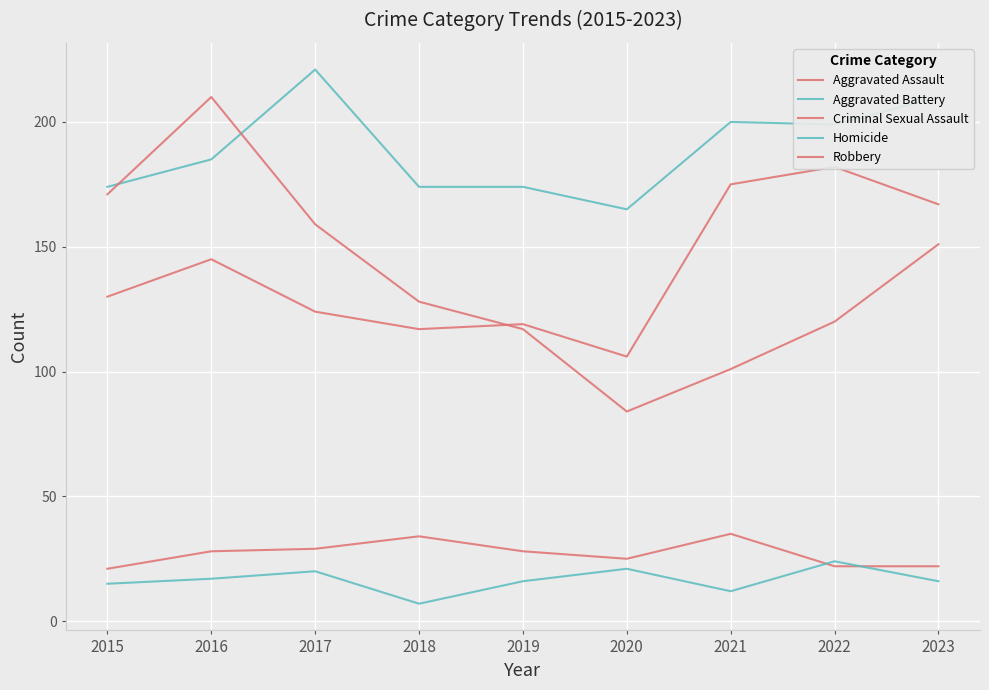

At 2020, list the series in order from smallest to largest.

Homicide, Criminal Sexual Assault, Robbery, Aggravated Assault, Aggravated Battery